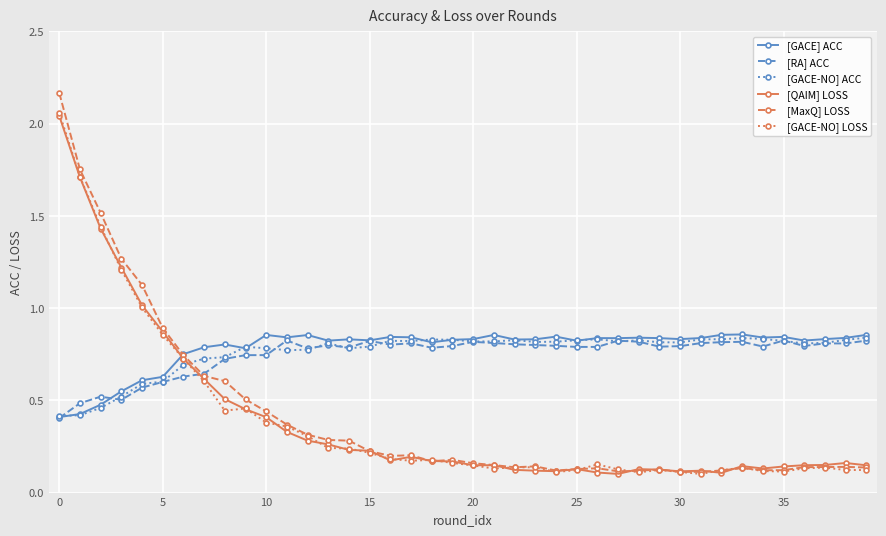

Which series has the largest range (max minus min)?

[MaxQ] LOSS